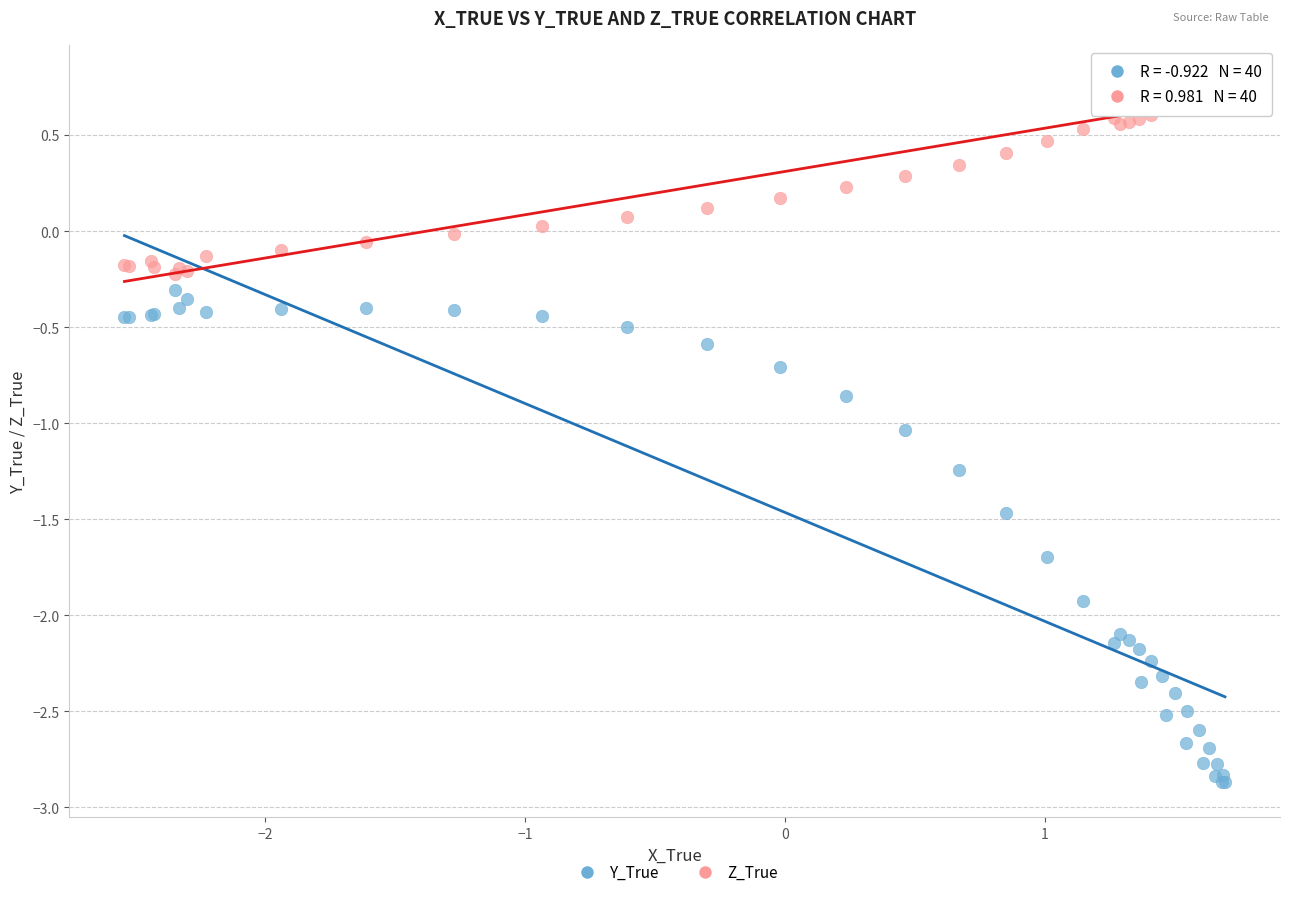

Which series reaches the maximum Y coordinate?

Z_True